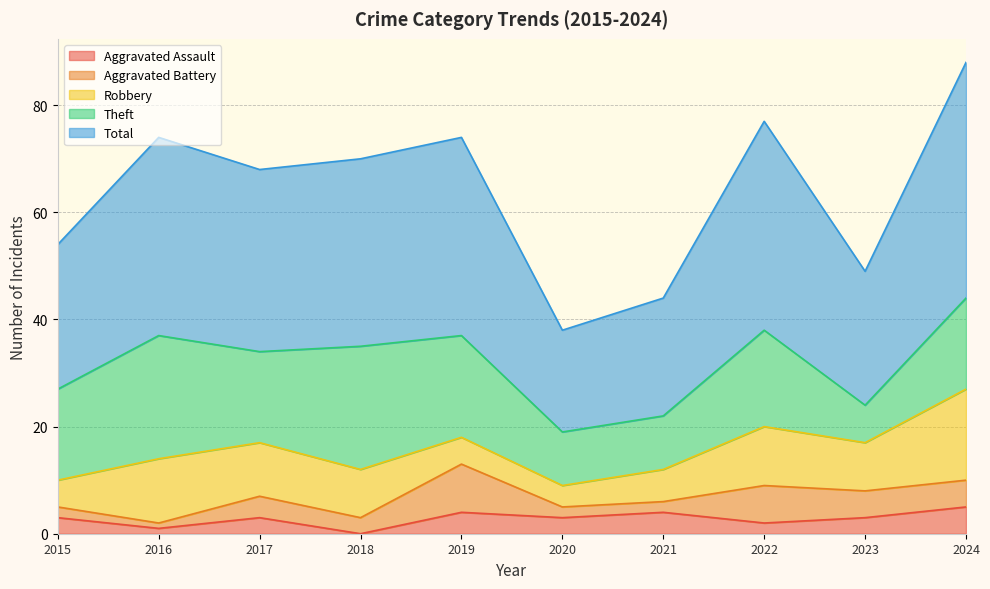

Which series has the widest spread of values?

Total